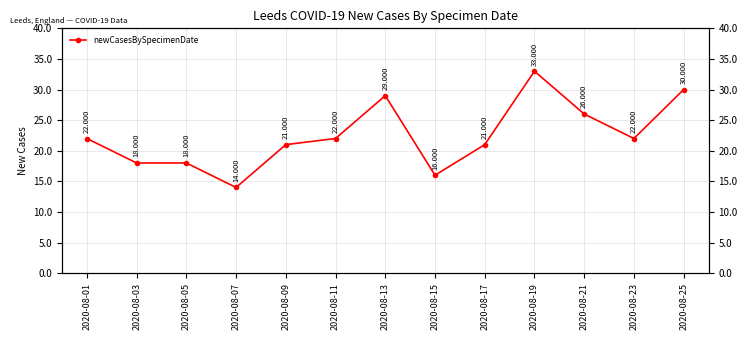

Rank the categories by value from highest to lowest.

2020-08-19, 2020-08-25, 2020-08-13, 2020-08-21, 2020-08-01, 2020-08-11, 2020-08-23, 2020-08-09, 2020-08-17, 2020-08-03, 2020-08-05, 2020-08-15, 2020-08-07